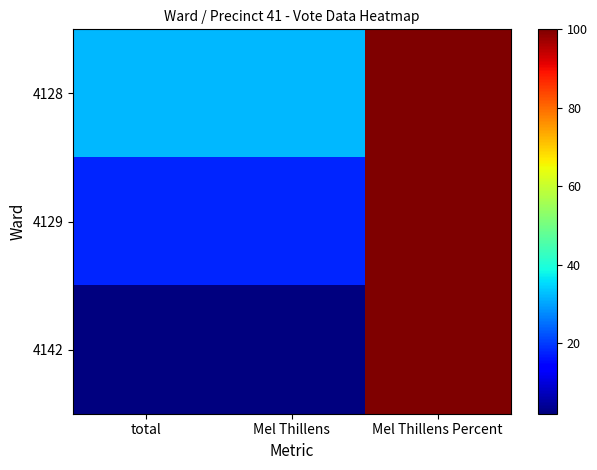

Rank the series at Mel Thillens Percent from lowest to highest value.

4128, 4129, 4142